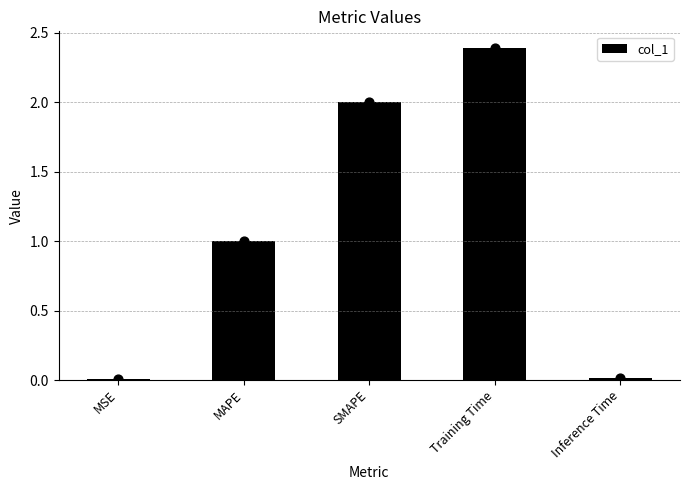

What is the change in value from MSE to SMAPE?

+2.0